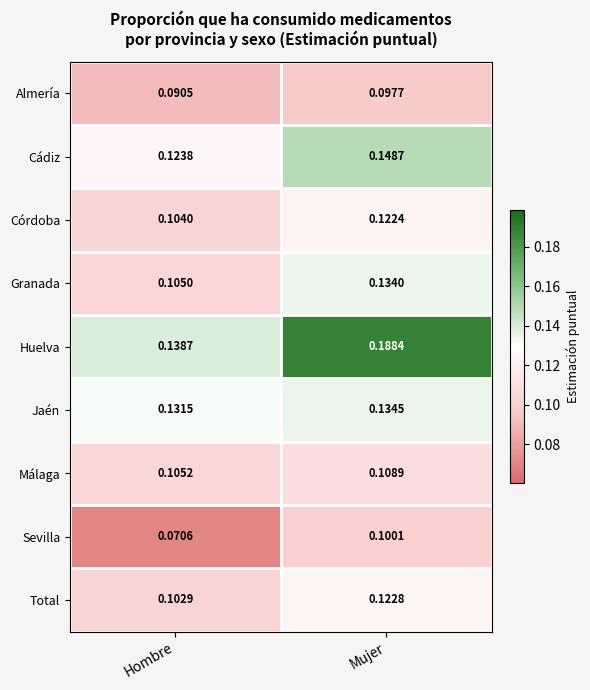

Rank the categories by Total value from highest to lowest.

Mujer, Hombre